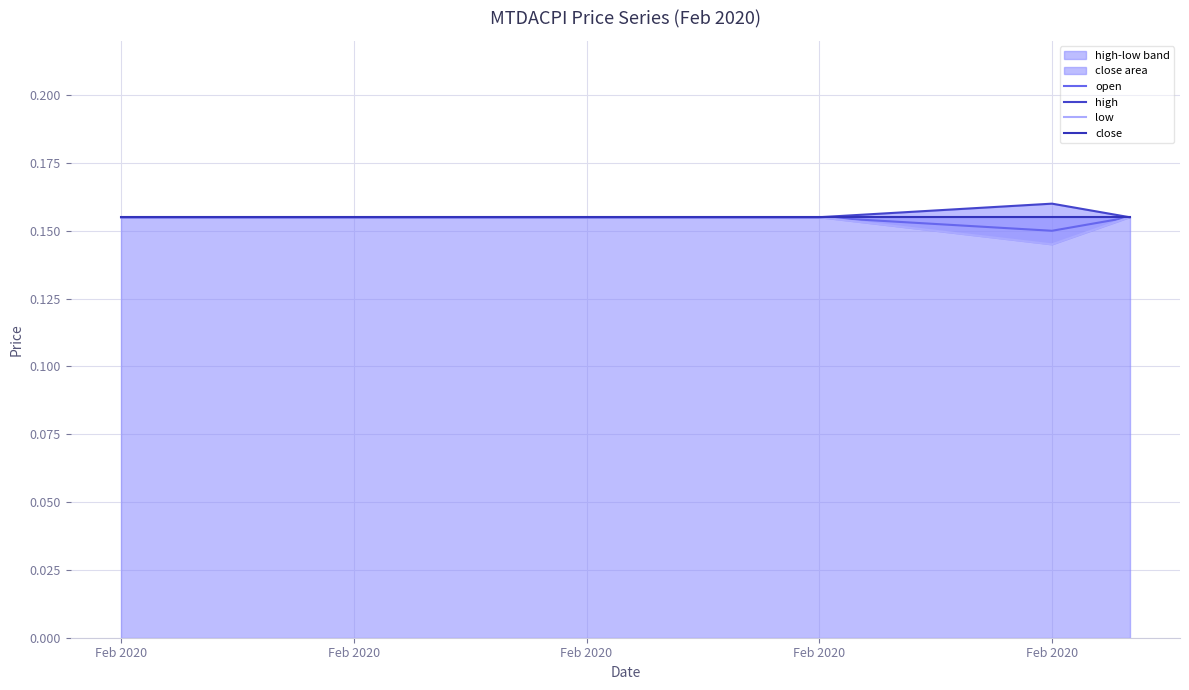

Which series has the largest range (max minus min)?

low